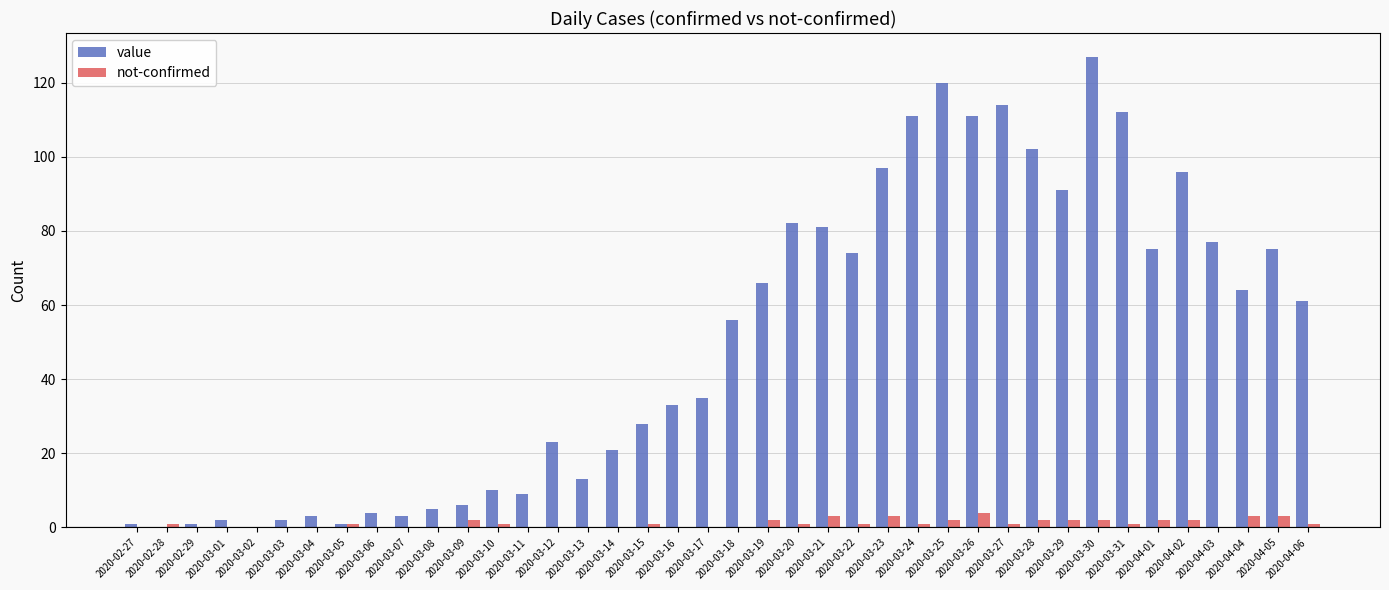

The value of not-confirmed at 2020-03-08 is 0. True or false?

True